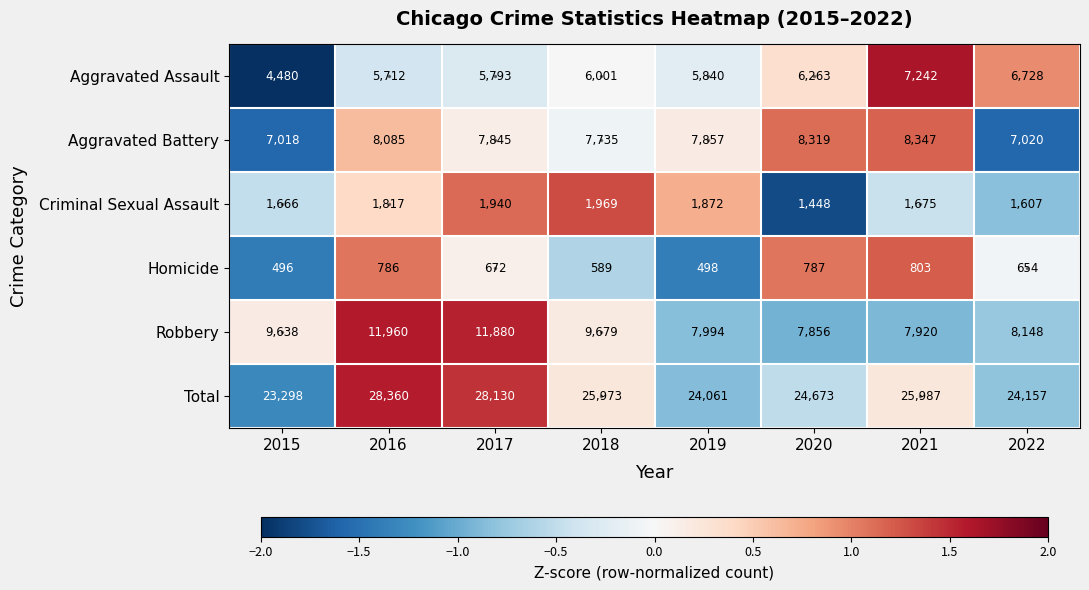

What is the difference between the highest and lowest values at 2017?

27458